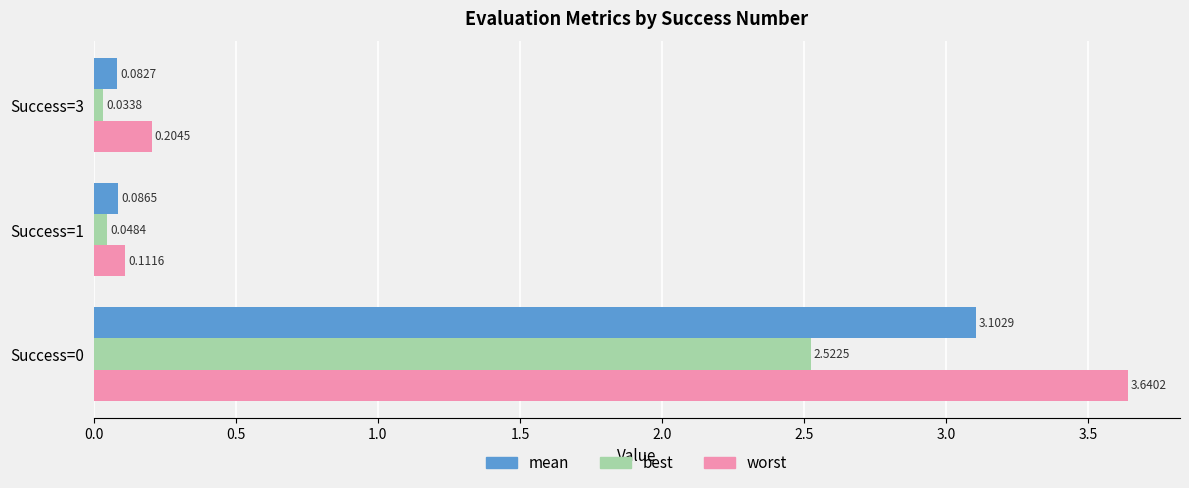

What is the difference between the worst values at Success=0 and Success=1?

3.5